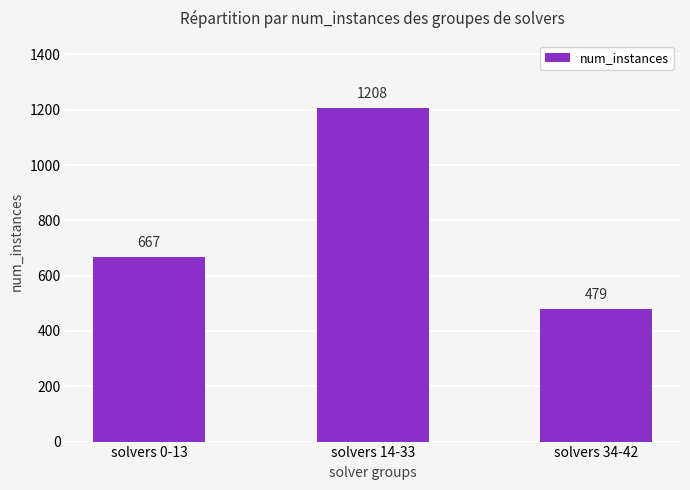

At which label is the value closest to 843?

solvers 0-13